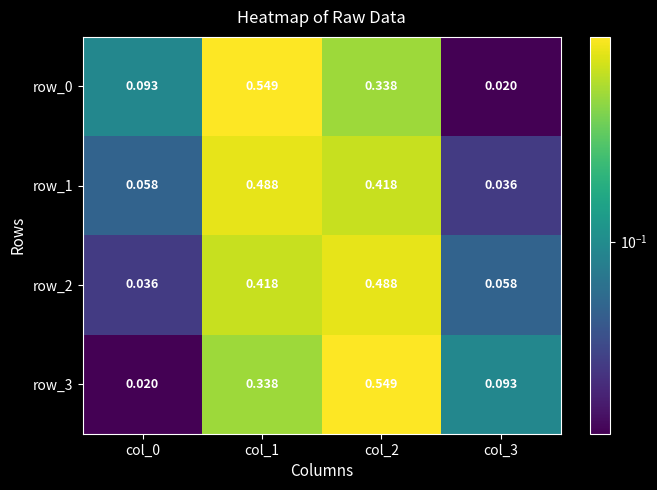

Rank the series by their maximum value, from highest to lowest.

row_0, row_3, row_2, row_1